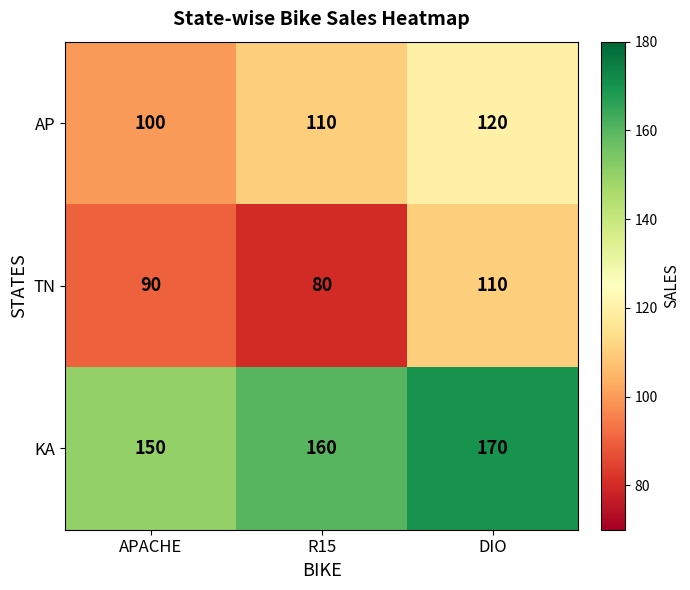

Is it true that TN equals 90 at APACHE?

True